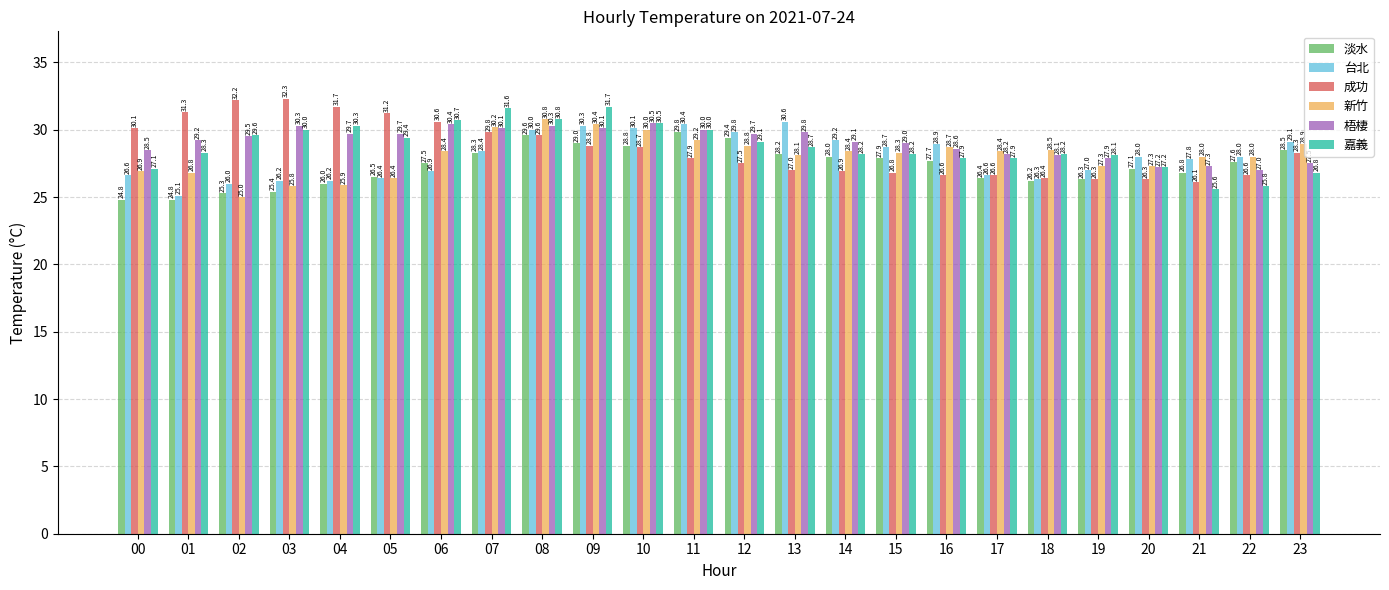

Which series has the largest total across all categories?

梧棲